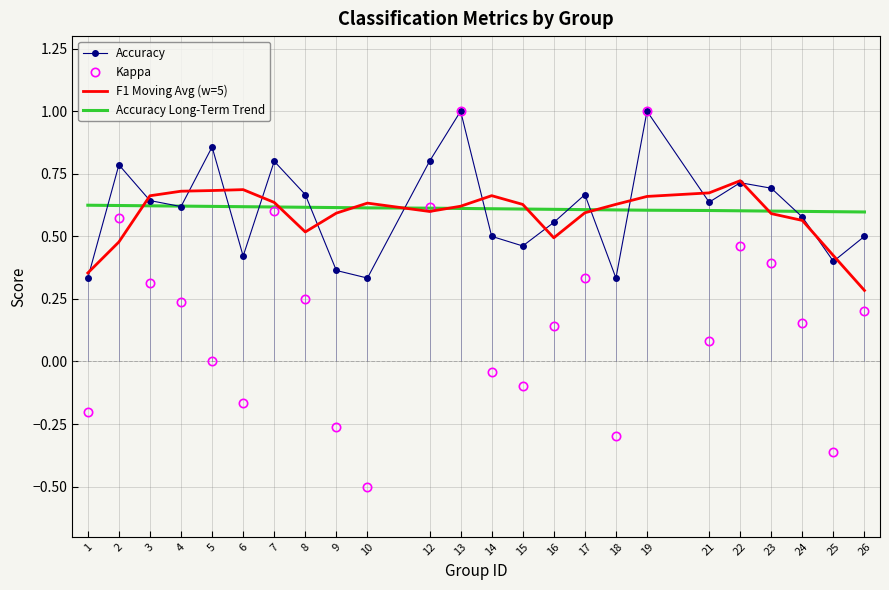

At which label does Kappa reach its minimum?

10